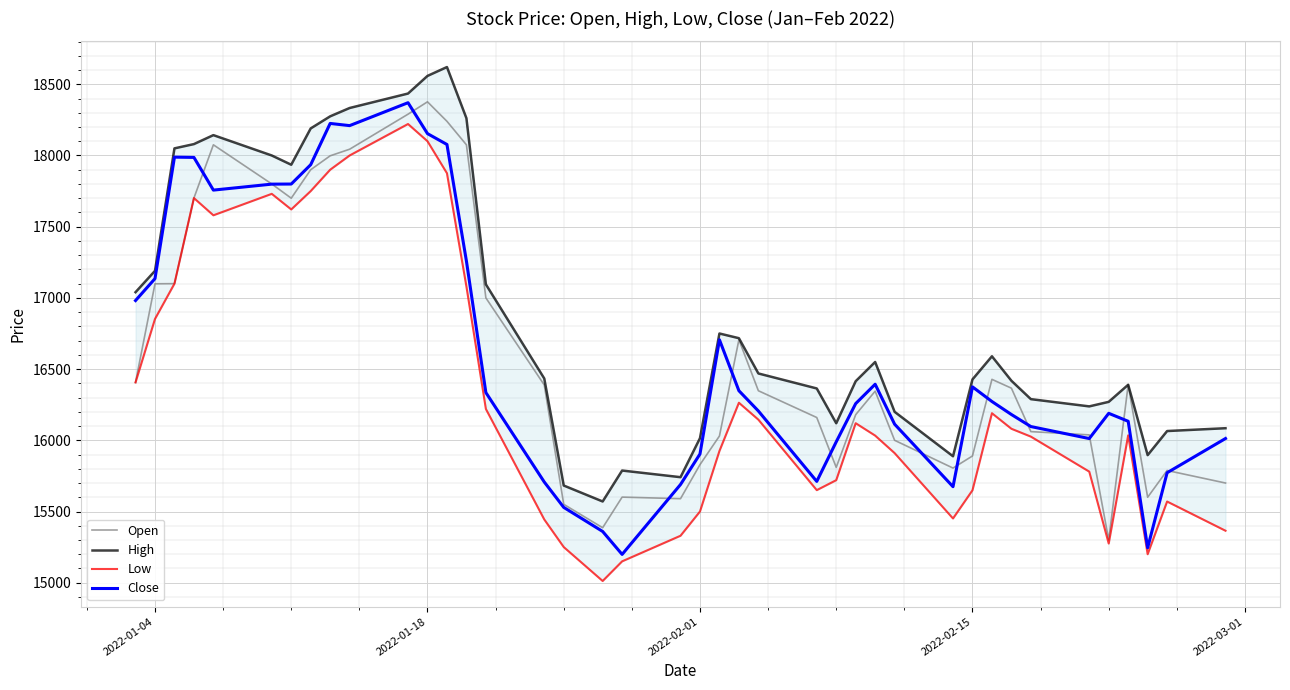

What is the minimum value for Open?

15300.0